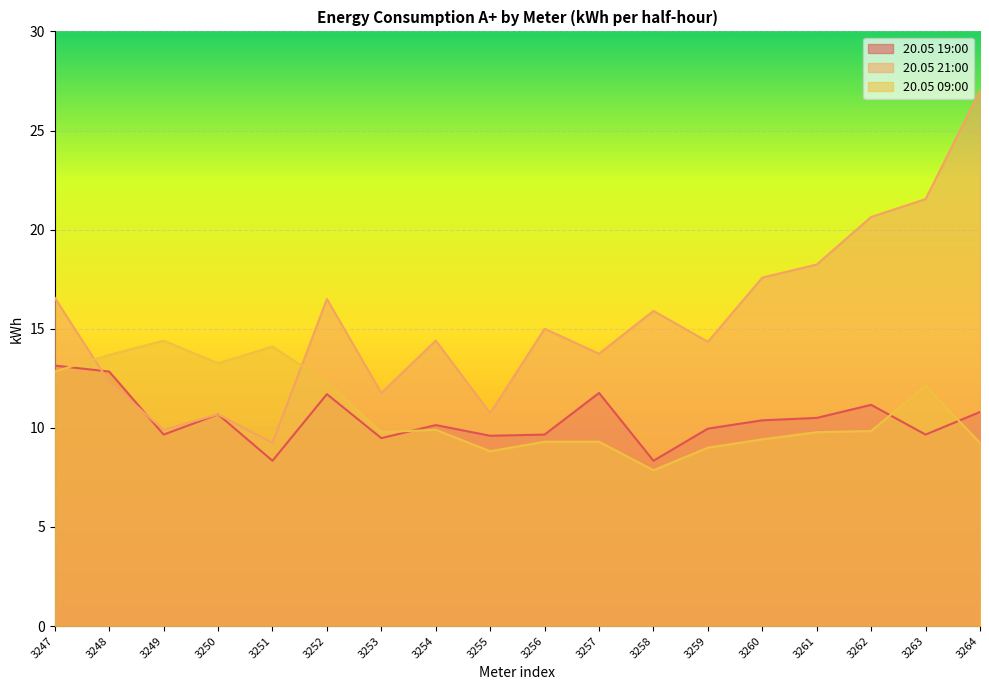

What is the average value of the 20.05 21:00 series?

15.3